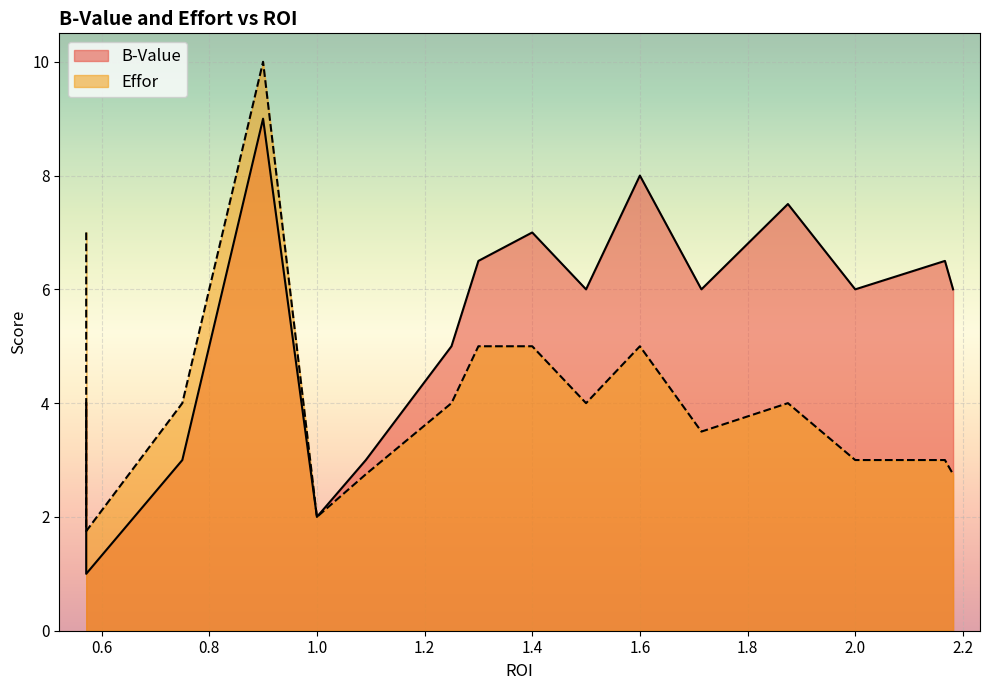

Reading right to left, extract all data points from this chart.

B-Value: 19=1.0	18=4.0	17=3.0	16=9.0	15=2.0	14=3.0	13=5.0	12=6.5	11=7.0	10=6.0	9=6.0	8=8.0	7=6.0	6=7.5	5=7.5	4=6.0	3=6.0	2=6.5	1=6.5	0=6.0
Effor: 19=1.8	18=7.0	17=4.0	16=10.0	15=2.0	14=2.8	13=4.0	12=5.0	11=5.0	10=4.0	9=4.0	8=5.0	7=3.5	6=4.0	5=4.0	4=3.0	3=3.0	2=3.0	1=3.0	0=2.8